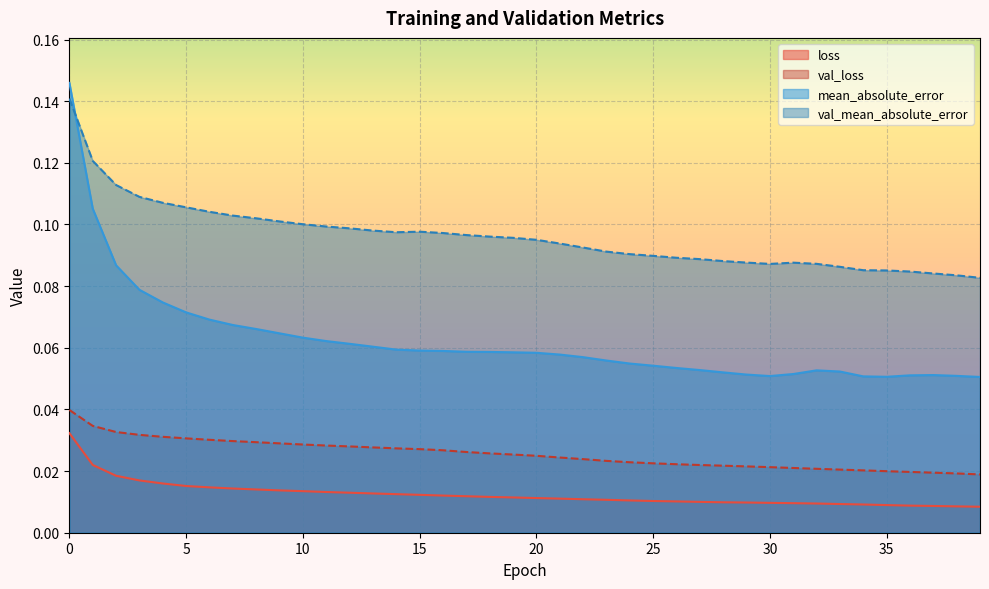

True or false: loss and mean_absolute_error cross at least once.

False